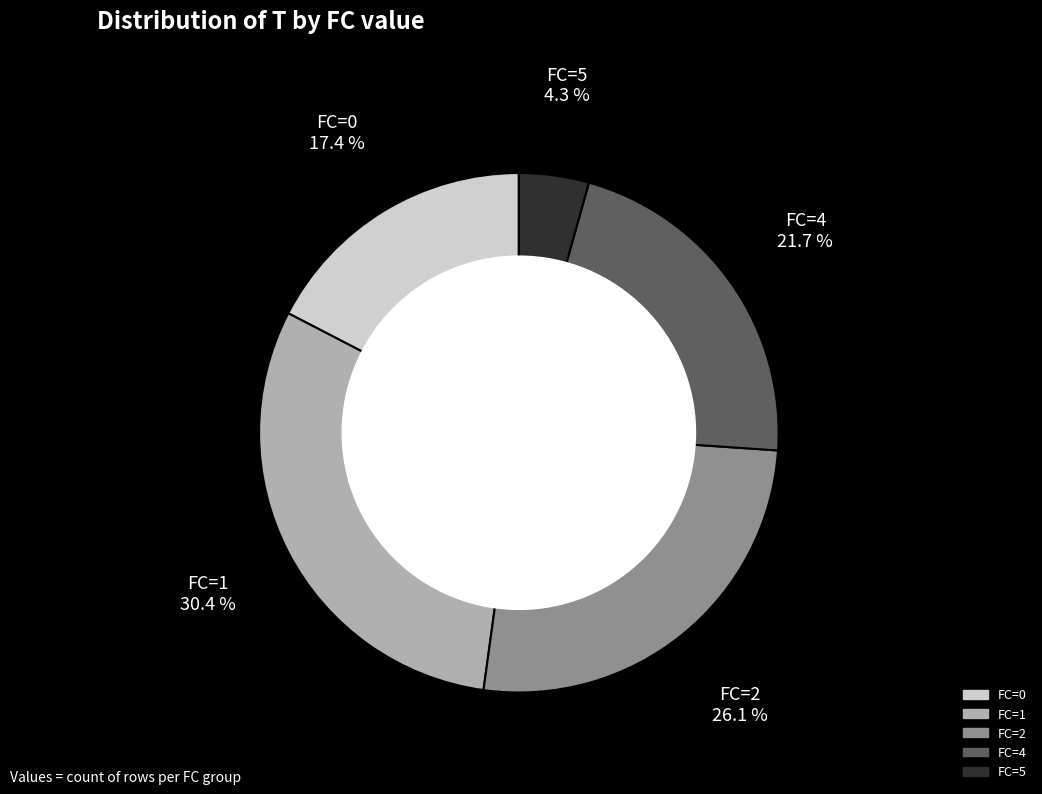

How many slices are in this pie chart?

5